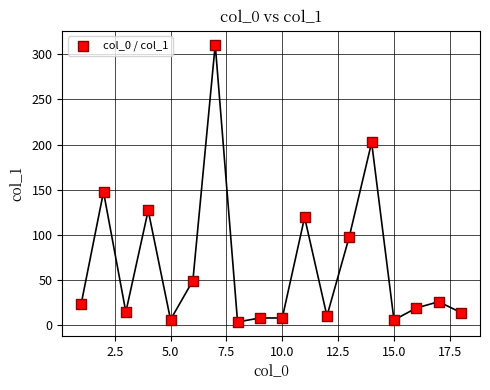

What Y value in the scatter plot is closest to 157?

147.6